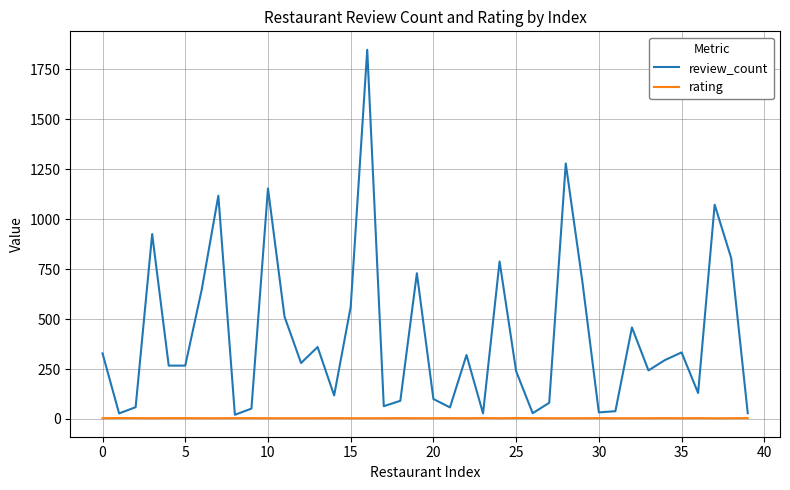

Which series has the largest range (max minus min)?

review_count